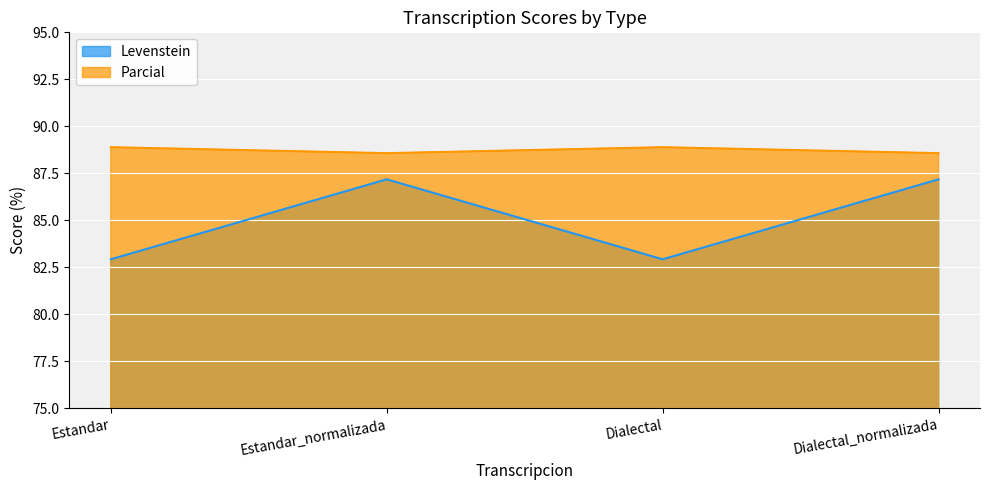

What is the label of the 4th point from the left?

Dialectal_normalizada